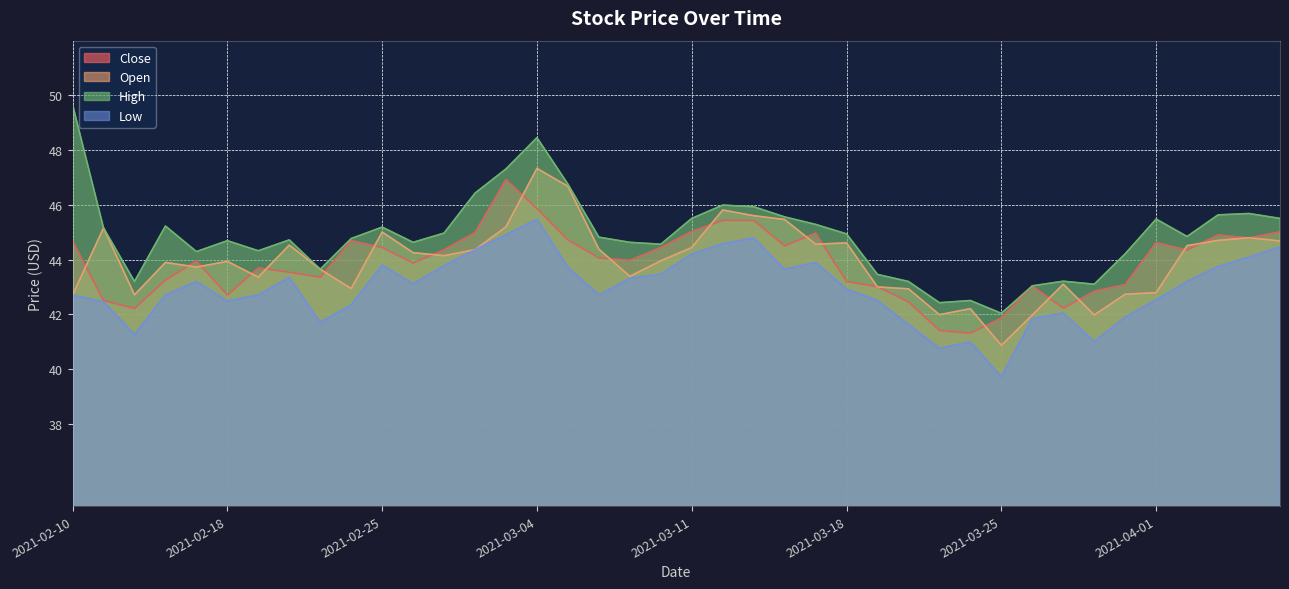

What is the difference between the highest and lowest values at 2021-02-12?

1.9